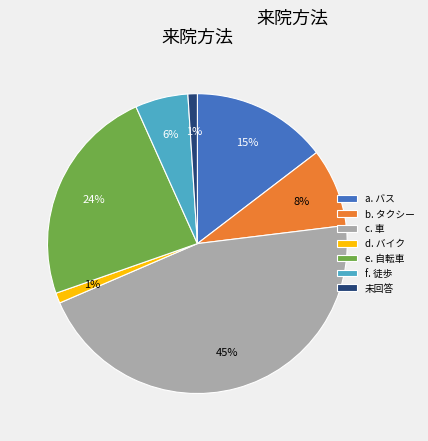

Between 未回答 and e. 自転車, which is larger?

e. 自転車